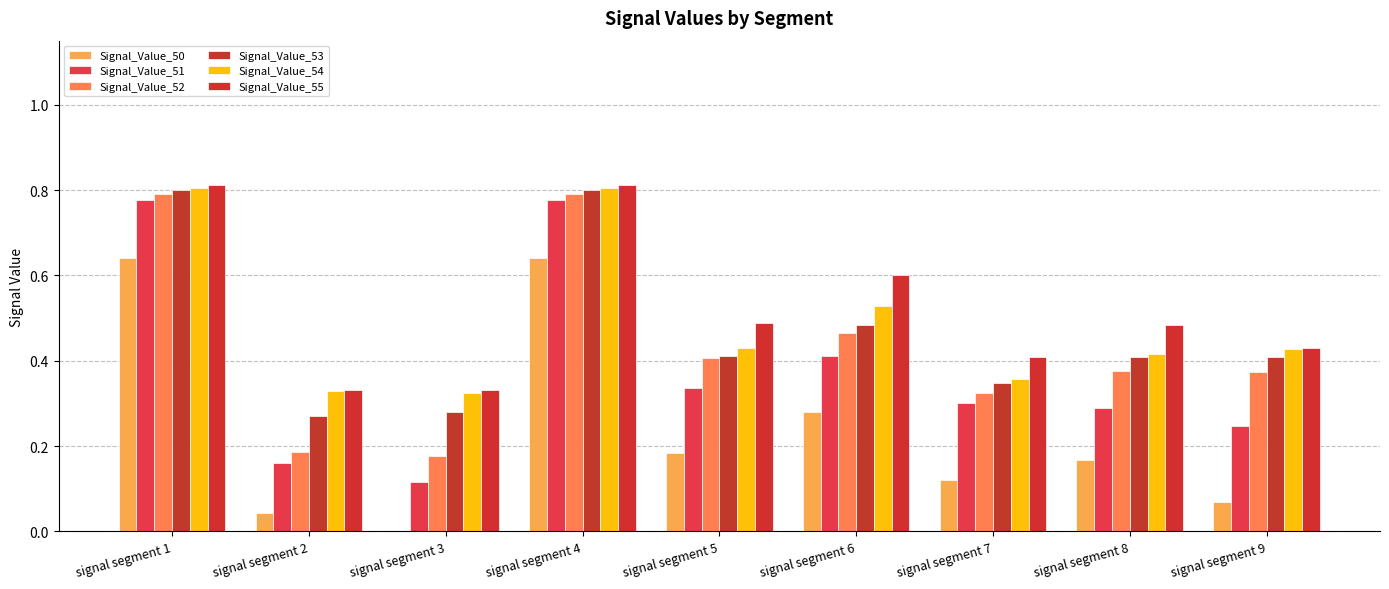

How many distinct data groups are displayed?

6